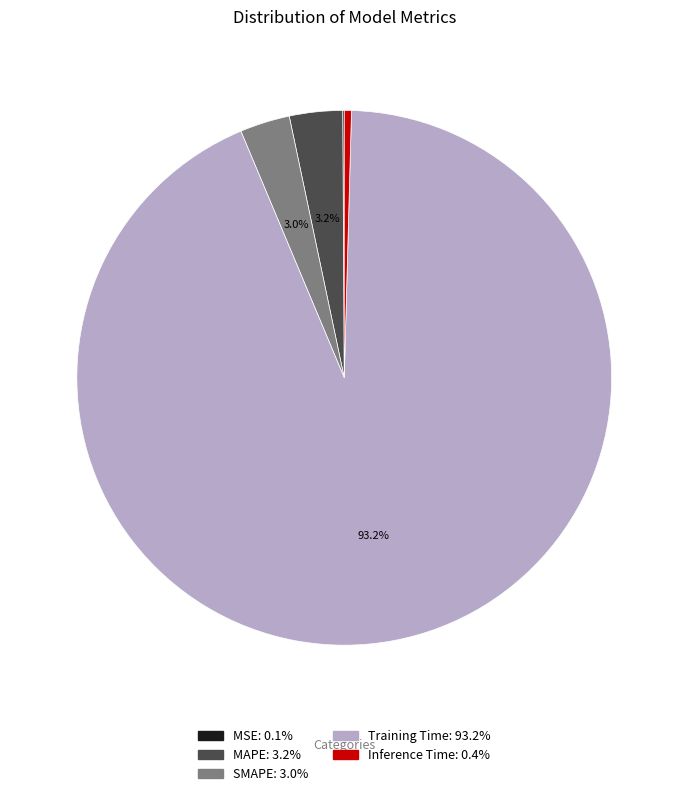

Which category accounts for the majority?

Training Time